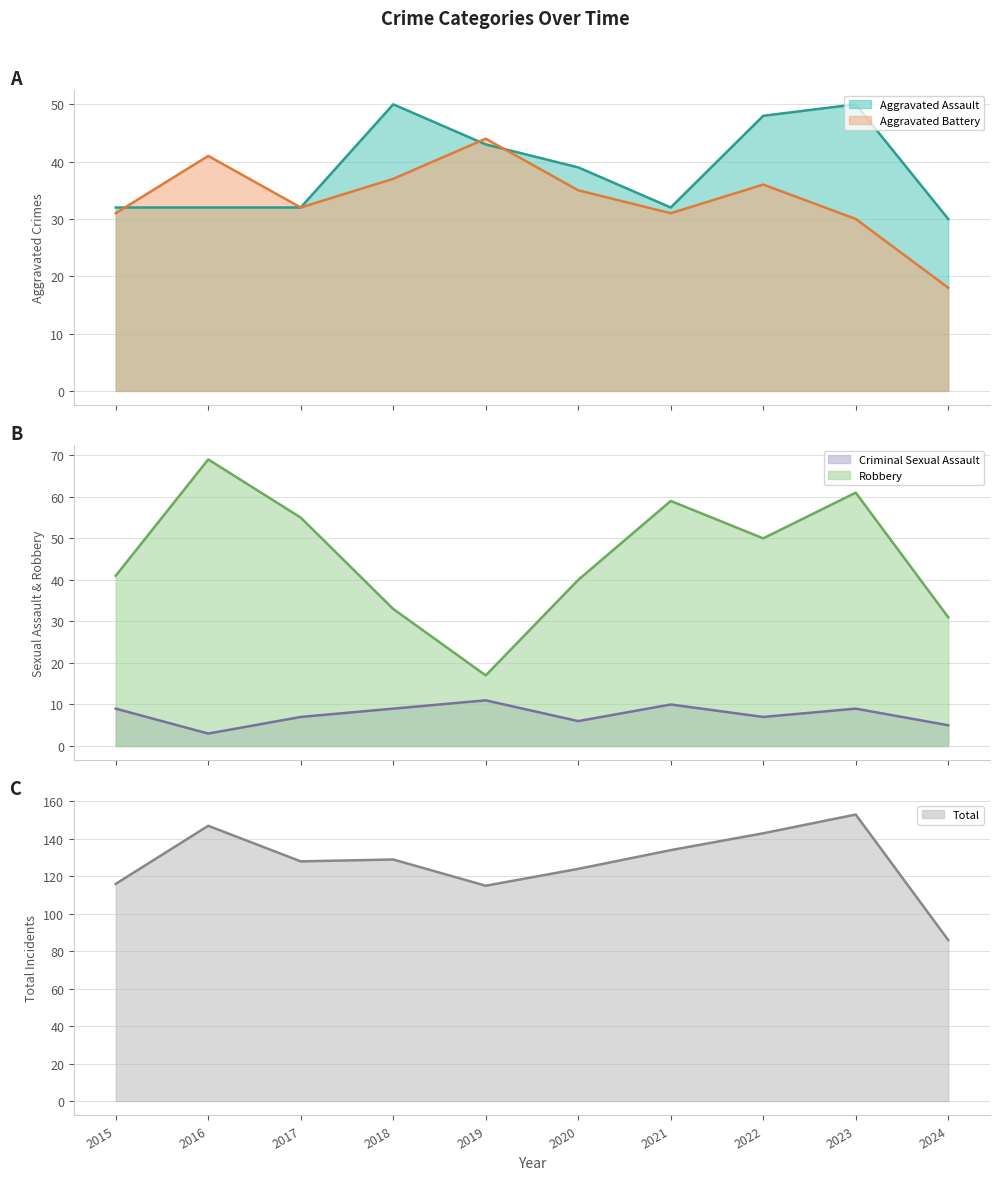

How many values in the Aggravated Assault series exceed 39?

4